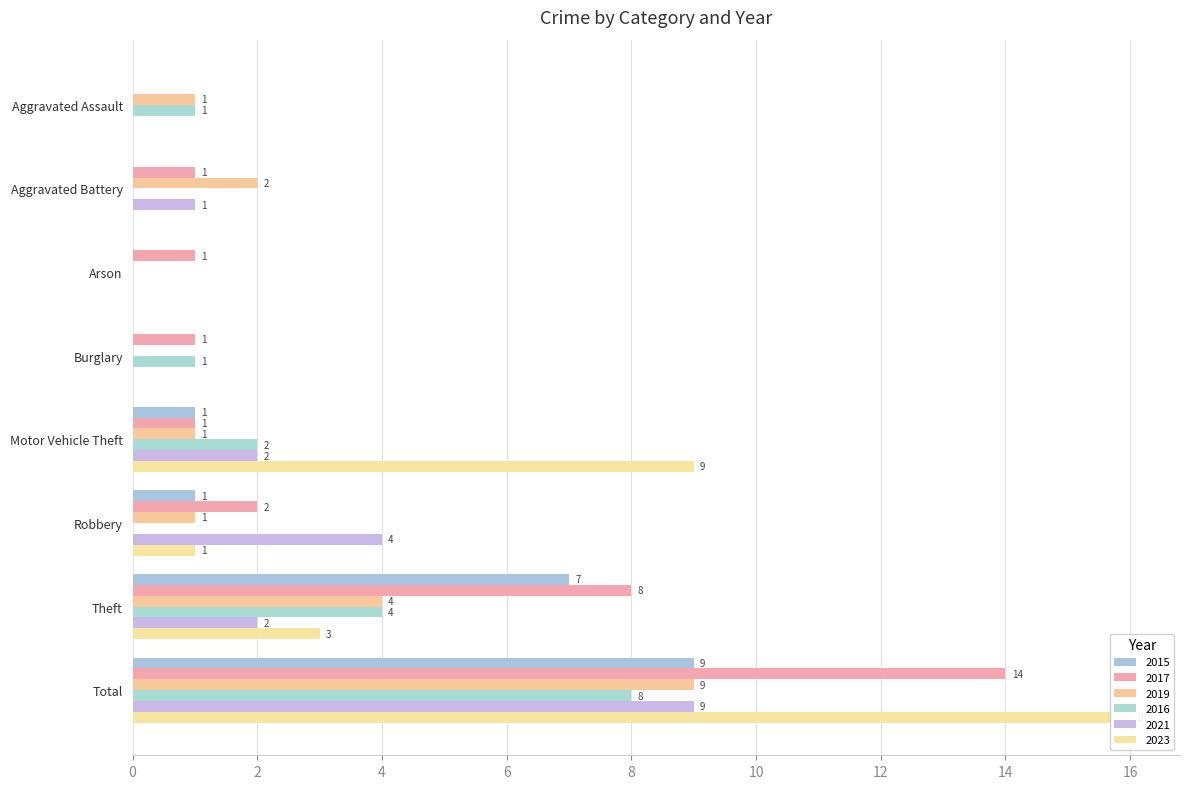

Which series has the largest total across all categories?

2023